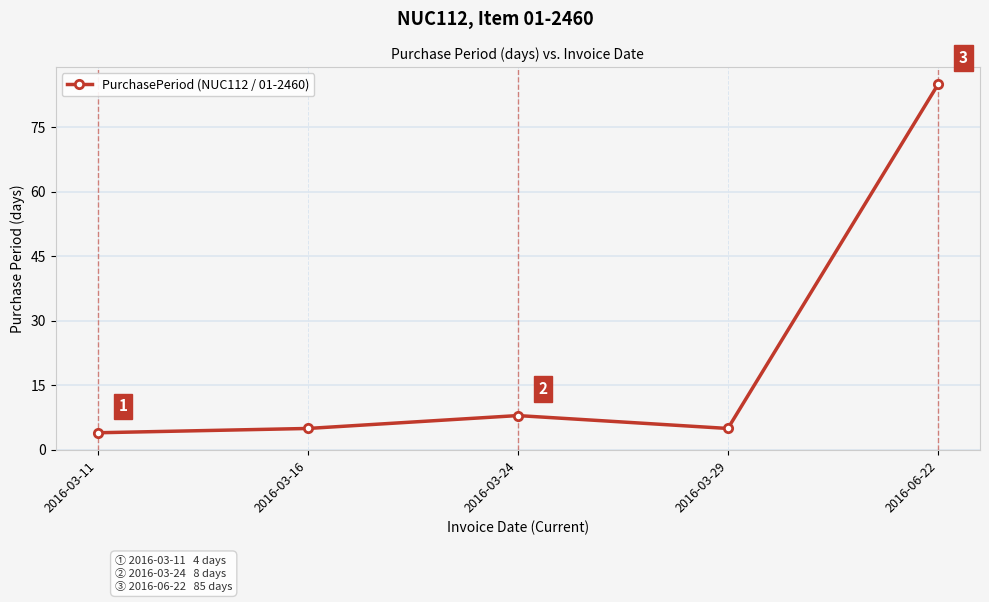

How many data points are less than 5?

1